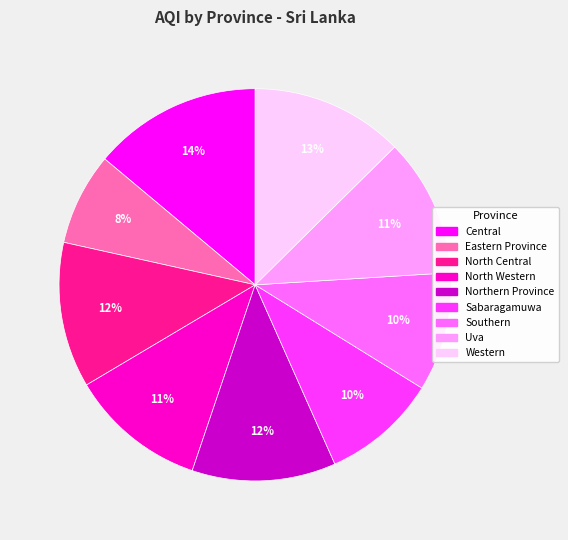

Is there a majority slice in this chart?

No